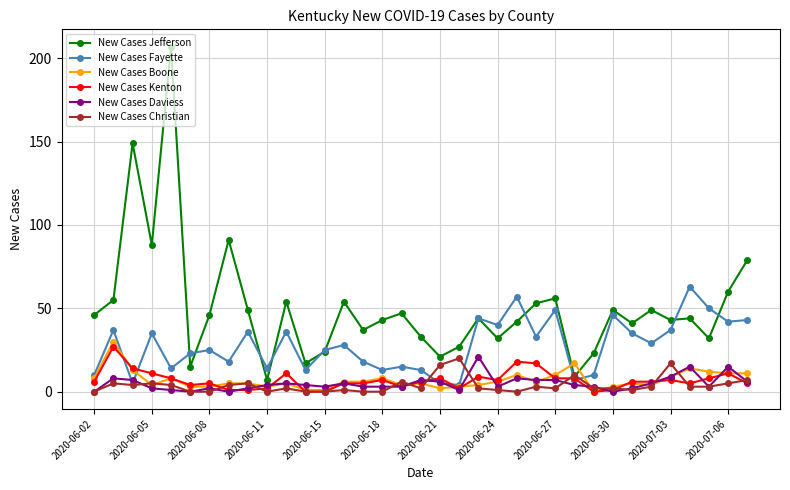

How many times do New Cases Jefferson and New Cases Christian cross each other?

2